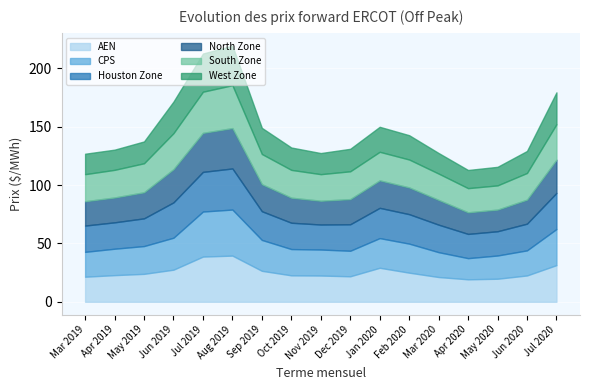

At which category does the chart reach its minimum across all series?

Apr 2020